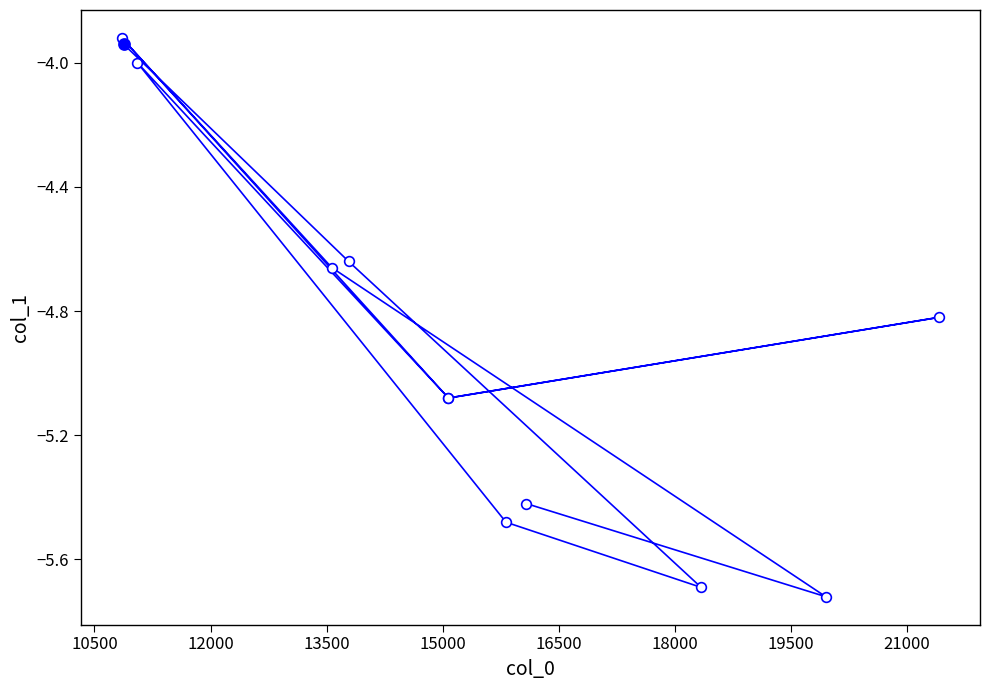

How many values exceed -4?

2